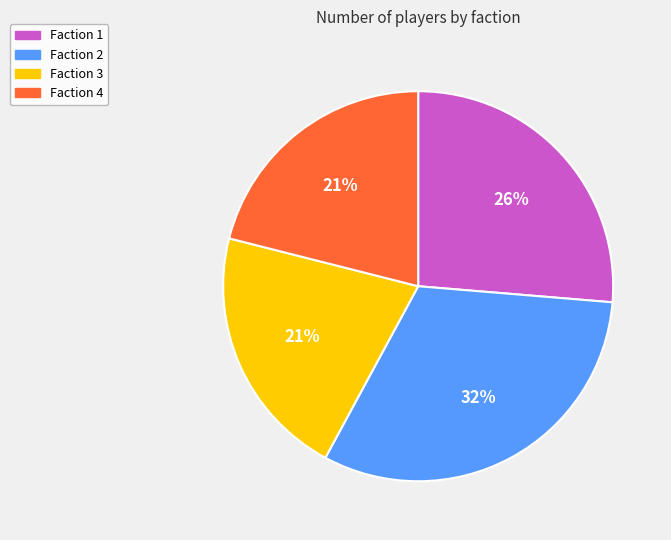

To the nearest percent, what percentage of the pie is Faction 4?

21%